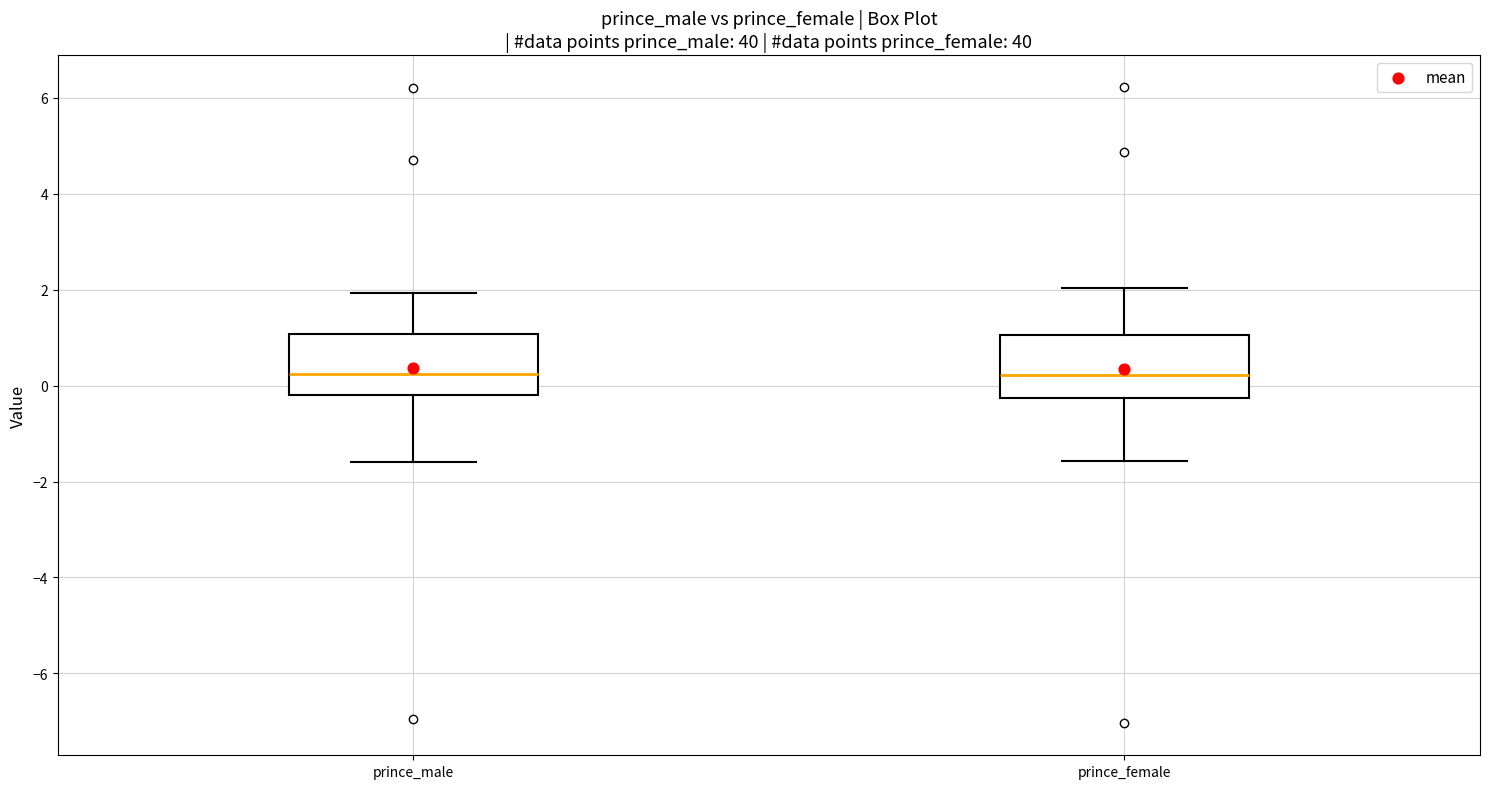

Where does the lower whisker of the box for prince_male end on the y-axis? The values are not printed on the chart, so give them approximately, as read against the axis.

-1.6